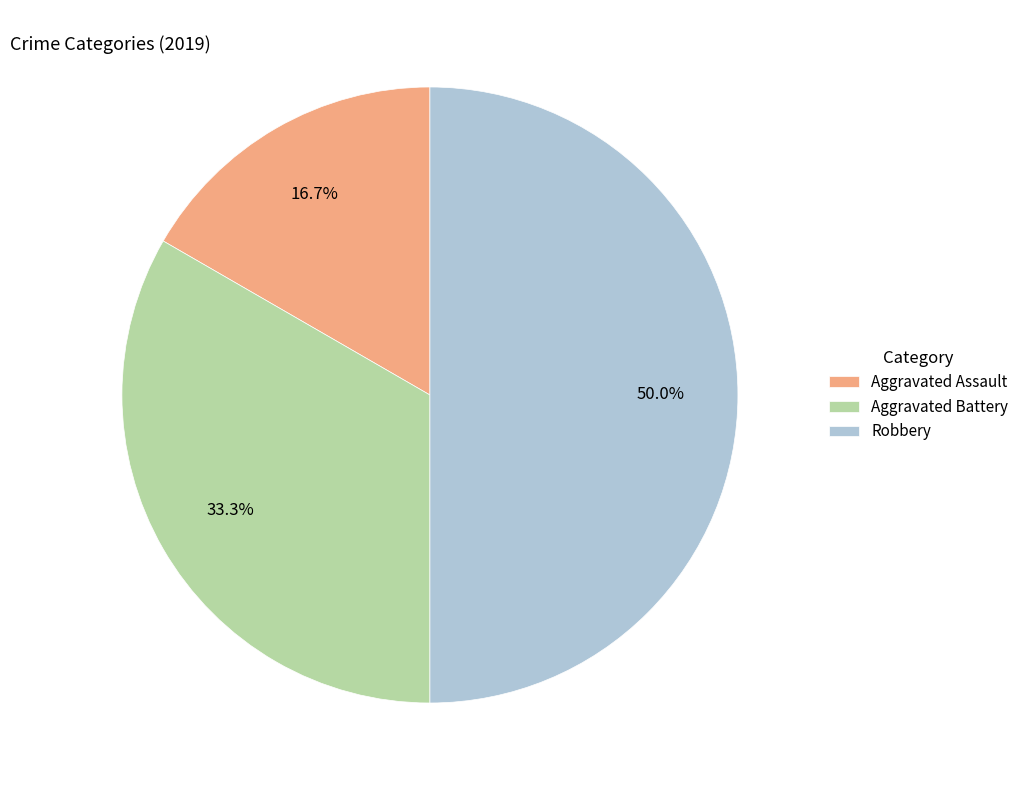

Rank the categories by value from lowest to highest.

Aggravated Assault, Aggravated Battery, Robbery